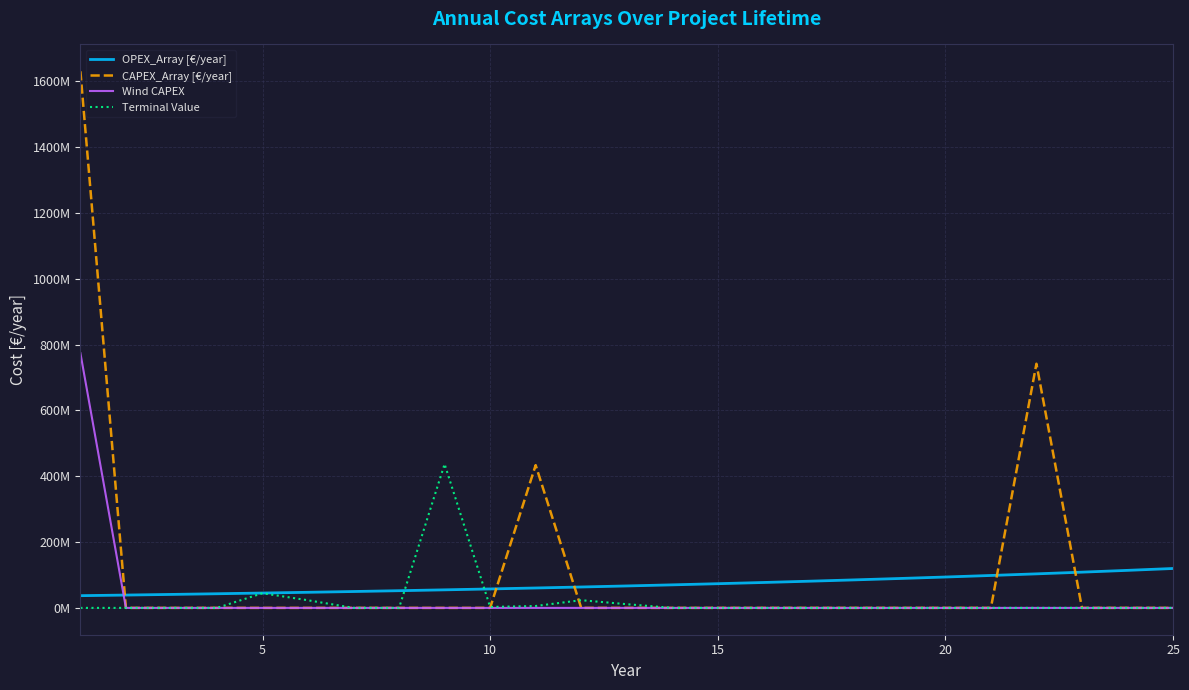

Reading right to left, what are all the values shown in this chart?

OPEX_Array [€/year]: 119708544.0	114008137.1	108579178.2	103408741.2	98484515.4	93794776.6	89328358.6	85074627.3	81023454.5	77165194.8	73490661.7	69991106.4	66658196.6	63483996.7	60460949.3	57581856.4	54839863.3	52228441.2	49741372.6	47372735.8	45116891.2	42968467.8	40922350.3	38973667.0	37117778.1
CAPEX_Array [€/year]: 0.0	0.0	0.0	741762539.7	0.0	0.0	0.0	0.0	0.0	0.0	0.0	0.0	0.0	0.0	433693194.4	0.0	0.0	0.0	0.0	0.0	0.0	0.0	0.0	0.0	1630325575.4
Wind CAPEX: 0.0	0.0	0.0	0.0	0.0	0.0	0.0	0.0	0.0	0.0	0.0	0.0	0.0	0.0	0.0	0.0	0.0	0.0	0.0	0.0	0.0	0.0	0.0	0.0	773807500.0
Terminal Value: 0.0	0.0	0.0	0.0	0.0	0.0	0.0	0.0	0.0	0.0	0.0	0.0	11250960.2	23414412.1	5718849.8	2788148.8	437046202.3	0.0	0.0	23101406.2	44550000.0	0.0	0.0	0.0	0.0